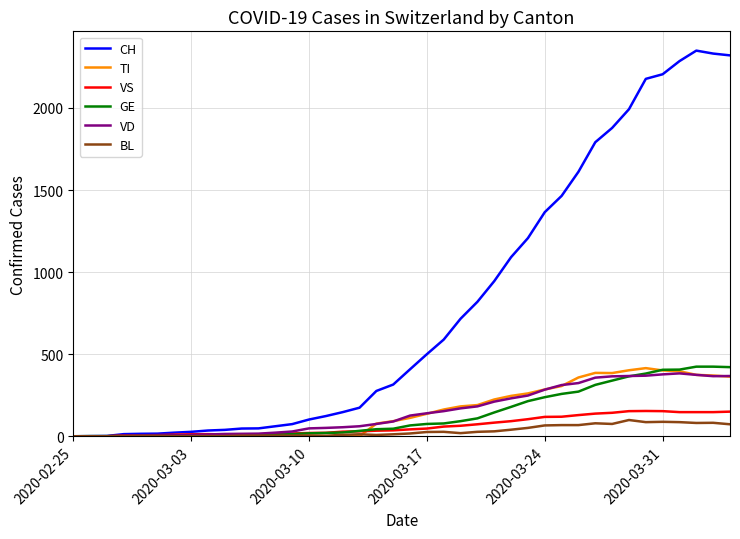

Which series has the largest range (max minus min)?

CH